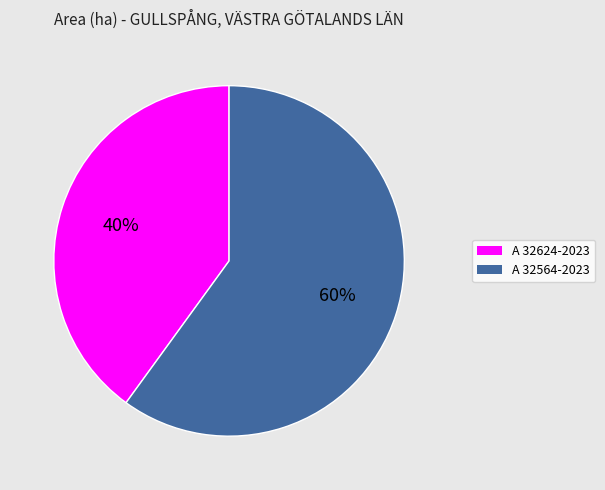

How many segments does this pie chart have?

2